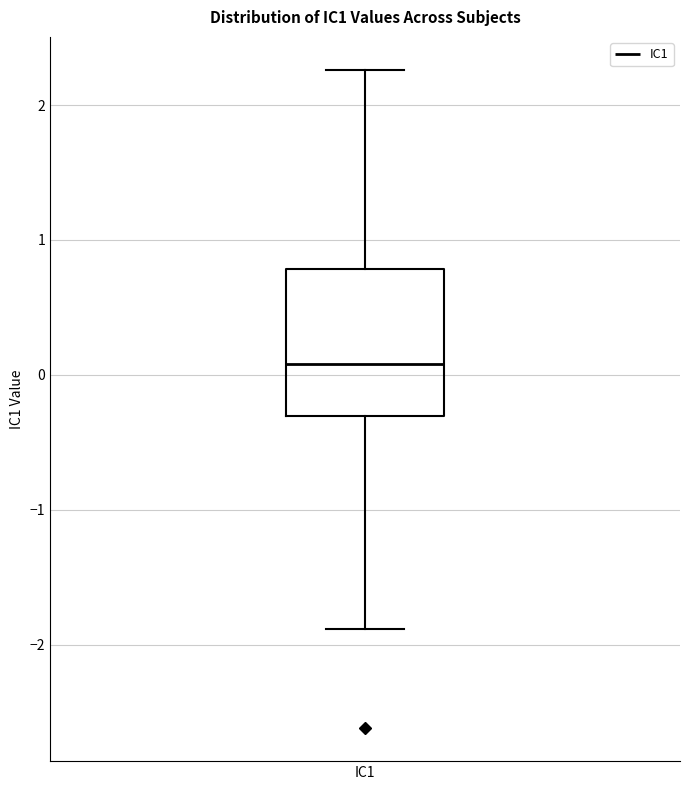

Transcribe this box plot: give where the median line is, the range the box spans, and where the two whiskers end, as read against the y-axis. The values are not printed on the chart, so give them approximately, as read against the axis.

median 0.1, box -0.3 to 0.8, whiskers -1.9 to 2.3